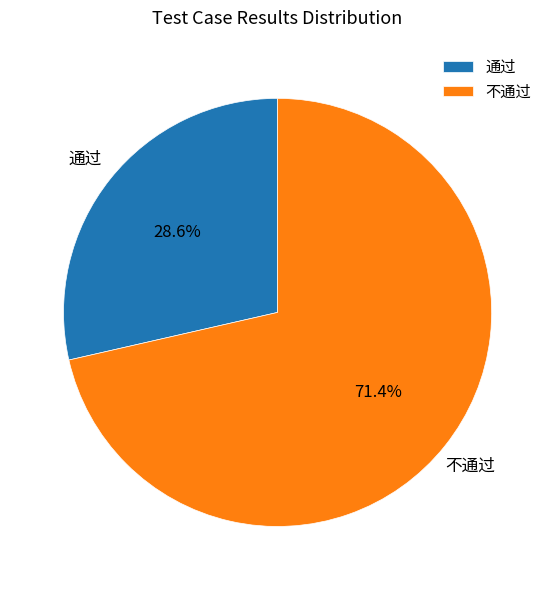

Does any single category account for the majority?

Yes